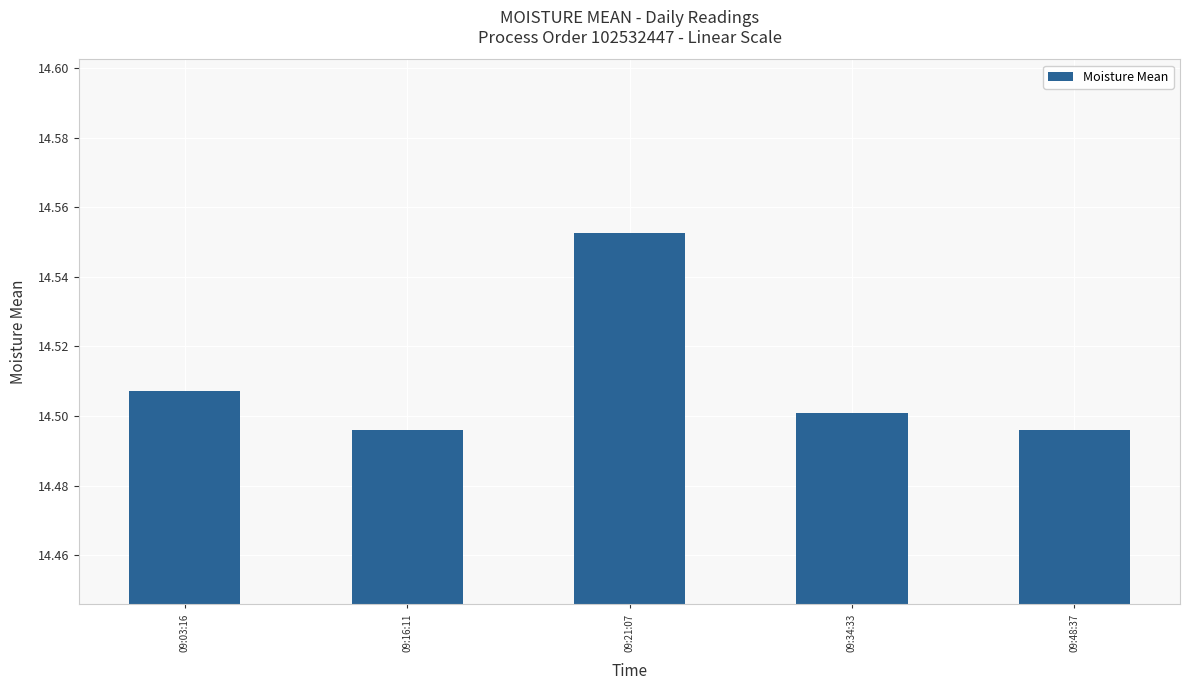

What is the sum of all values?

72.6